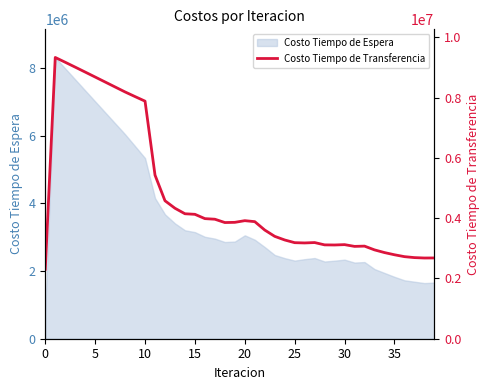

How many points are lower than both their immediate neighbors (excluding endpoints)?

5